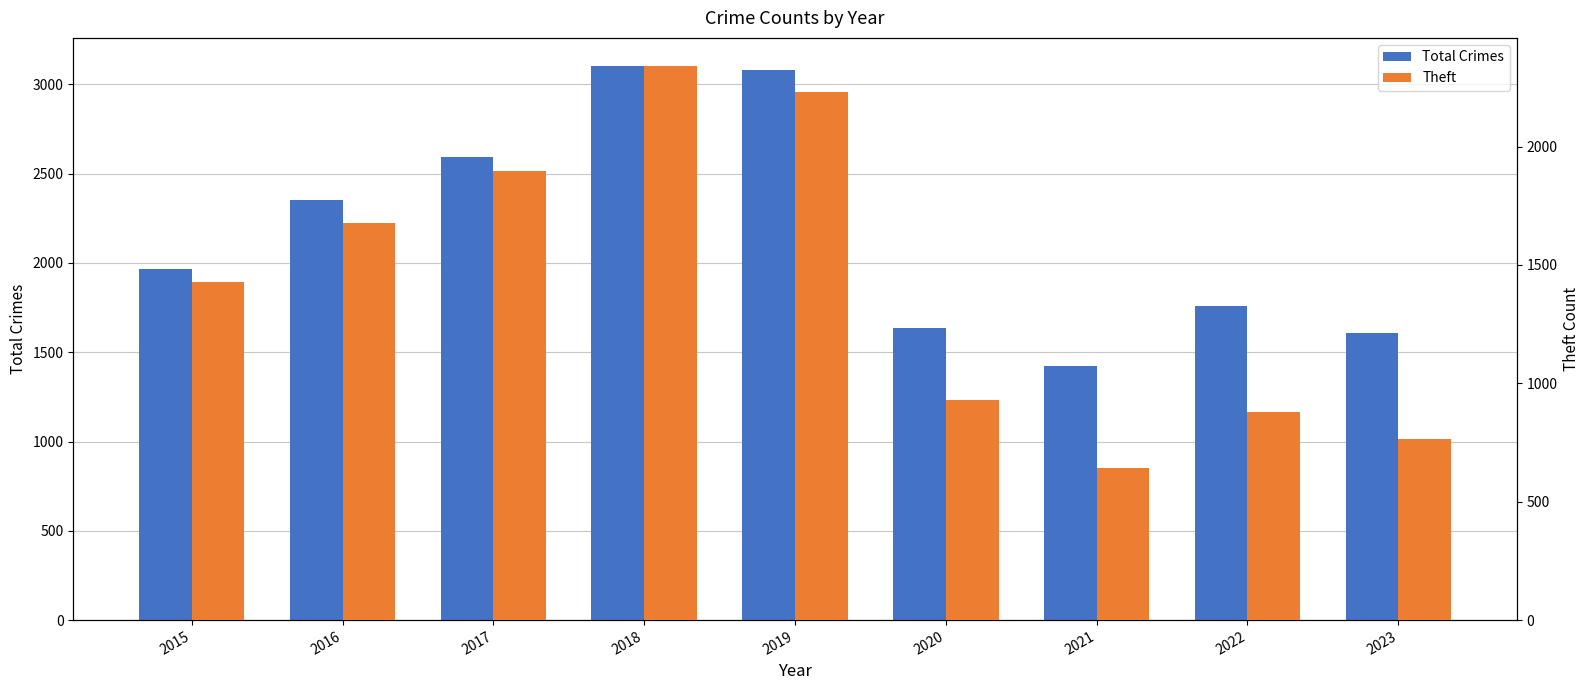

How many data points does each series have?

9